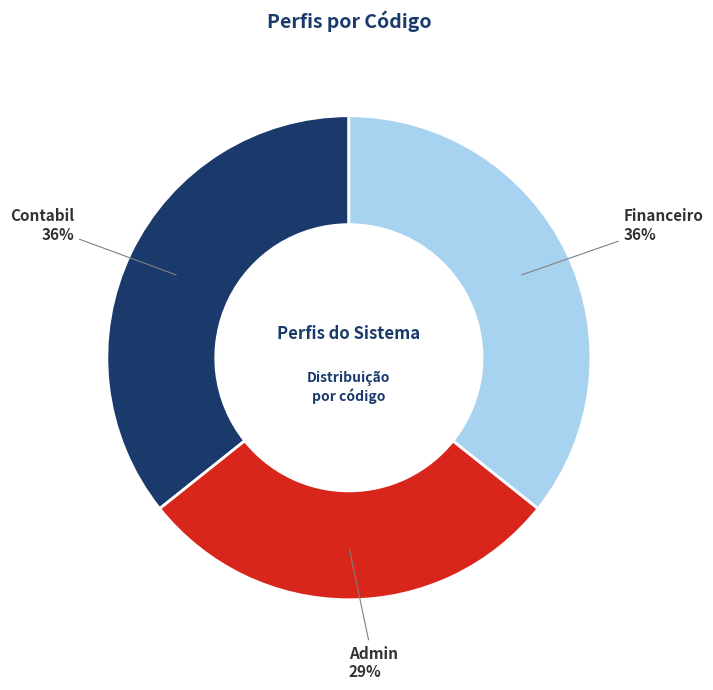

Does any single category account for the majority?

No